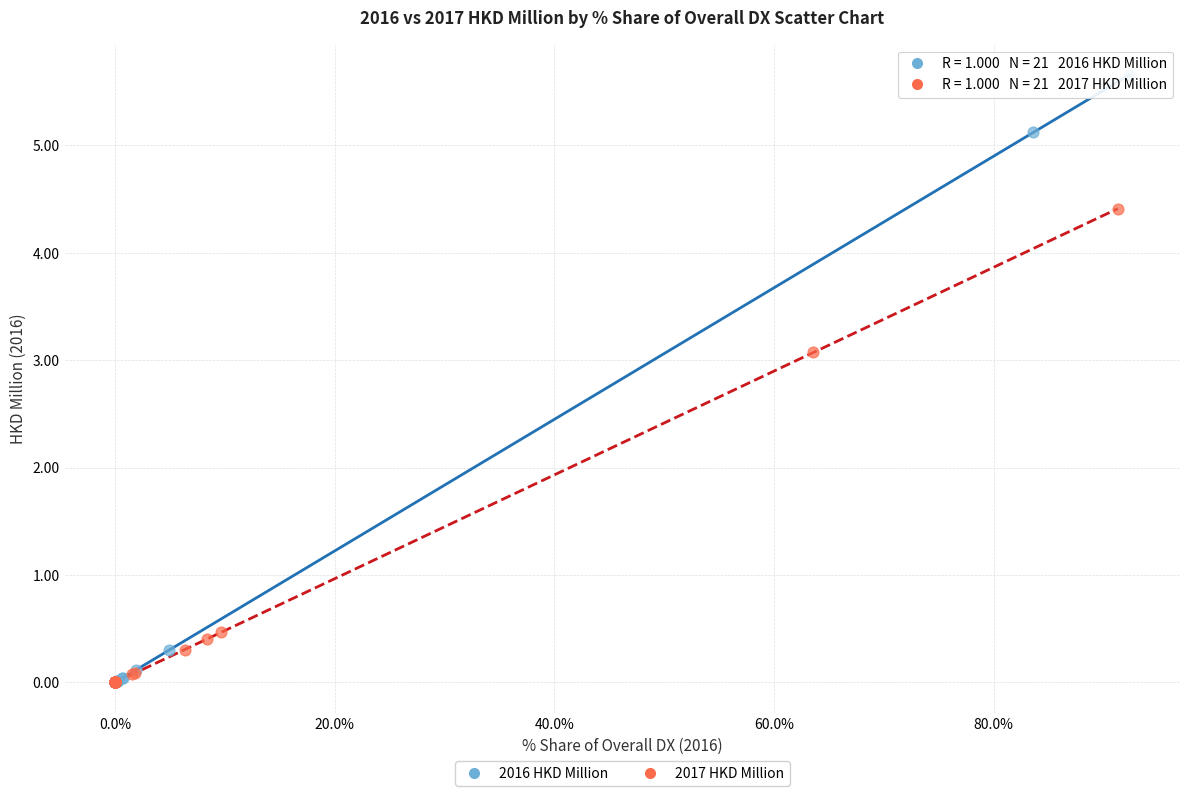

Which series reaches the maximum Y coordinate?

2016 HKD Million